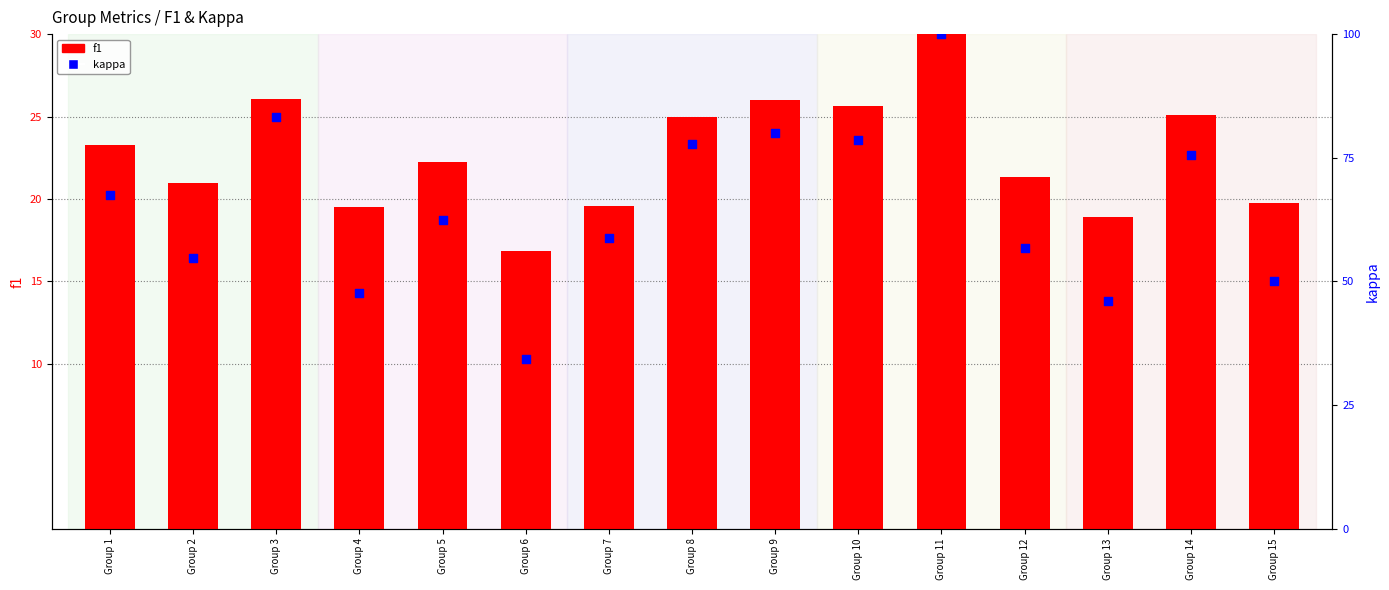

What are all the series names shown in the legend?

f1, kappa